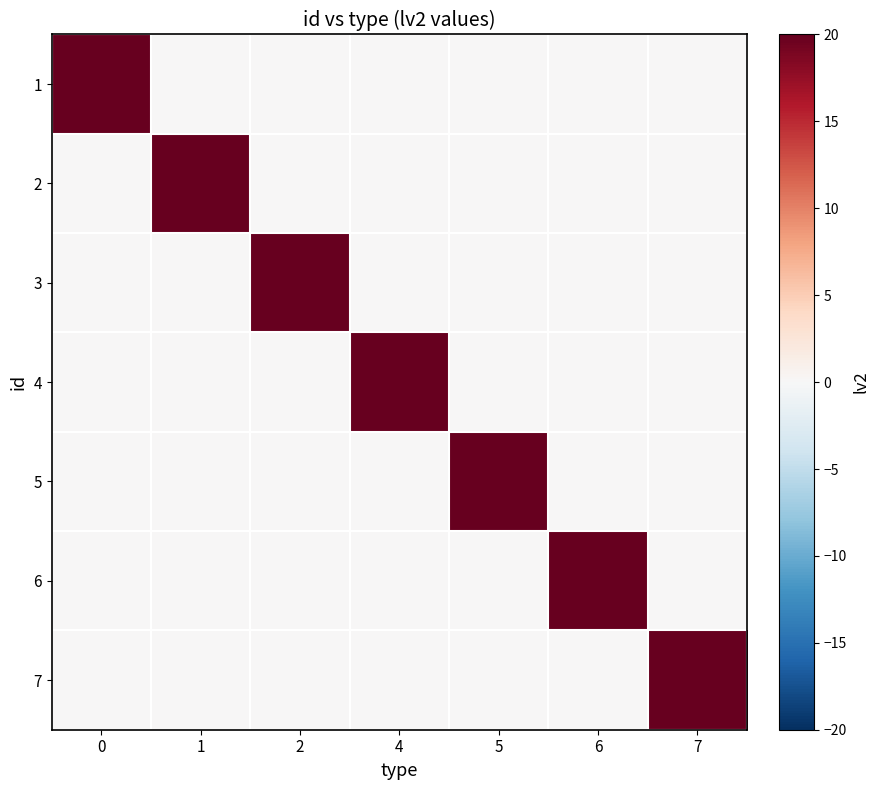

What is the difference between the highest and lowest values at 6?

20